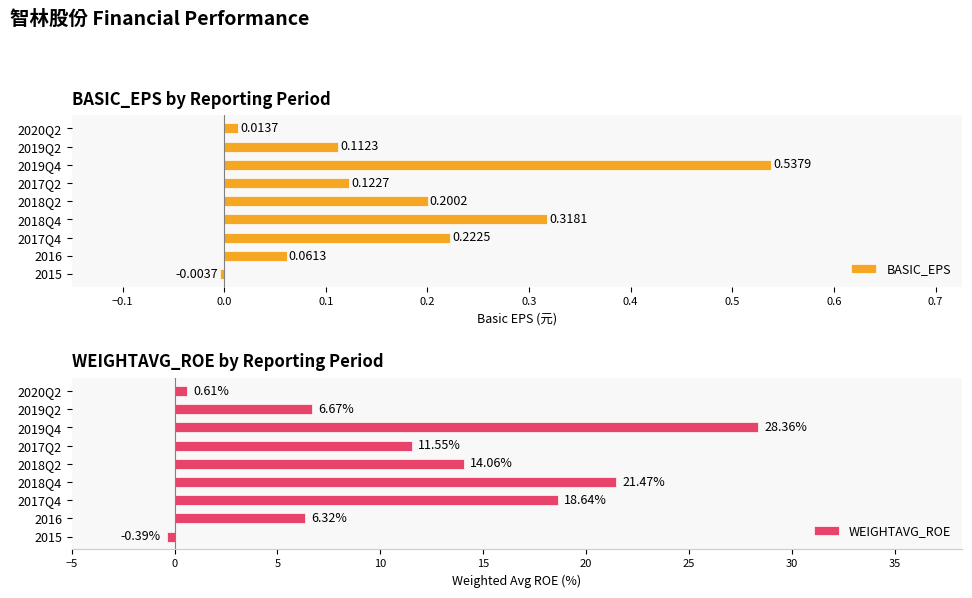

List the labels in order of BASIC_EPS value, largest first.

2019Q4, 2018Q4, 2017Q4, 2018Q2, 2017Q2, 2019Q2, 2016, 2020Q2, 2015